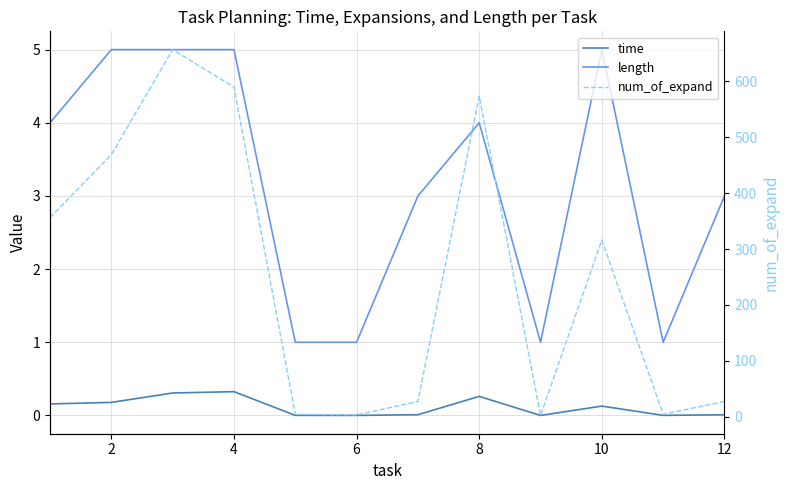

Reading left to right, transcribe all the data shown in this chart.

time: 0.2	0.2	0.3	0.3	0.0	0.0	0.0	0.3	0.0	0.1	0.0	0.0
length: 4.0	5.0	5.0	5.0	1.0	1.0	3.0	4.0	1.0	5.0	1.0	3.0
num_of_expand: 356.0	469.0	657.0	590.0	4.0	3.0	27.0	574.0	2.0	316.0	4.0	27.0